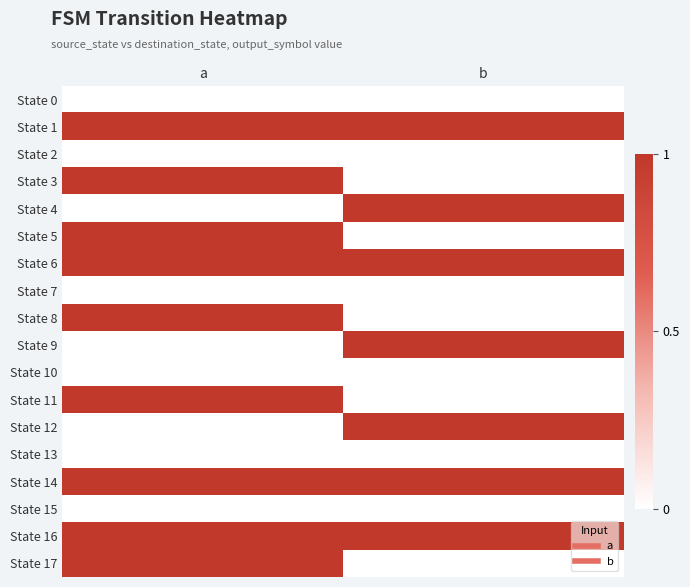

Reading right to left, extract all data points from this chart.

State 0: b=0	a=0
State 1: b=1	a=1
State 2: b=0	a=0
State 3: b=0	a=1
State 4: b=1	a=0
State 5: b=0	a=1
State 6: b=1	a=1
State 7: b=0	a=0
State 8: b=0	a=1
State 9: b=1	a=0
State 10: b=0	a=0
State 11: b=0	a=1
State 12: b=1	a=0
State 13: b=0	a=0
State 14: b=1	a=1
State 15: b=0	a=0
State 16: b=1	a=1
State 17: b=0	a=1